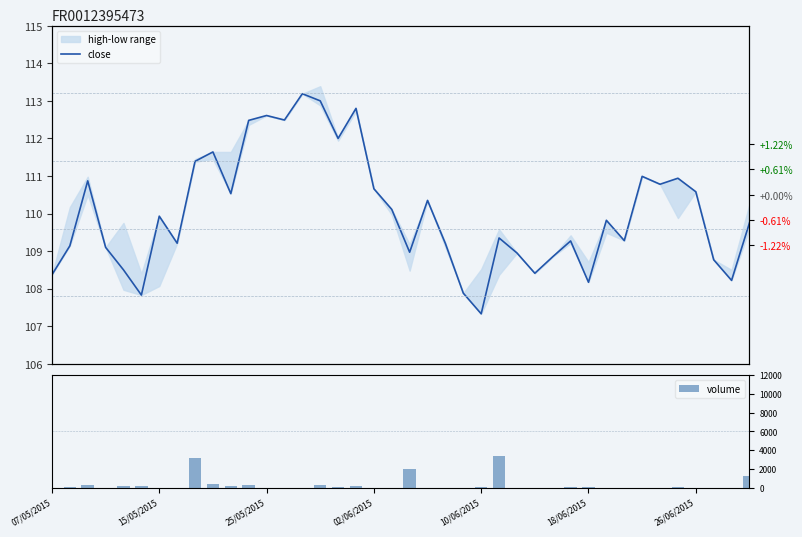

Rank the series by their average value, from highest to lowest.

volume, close